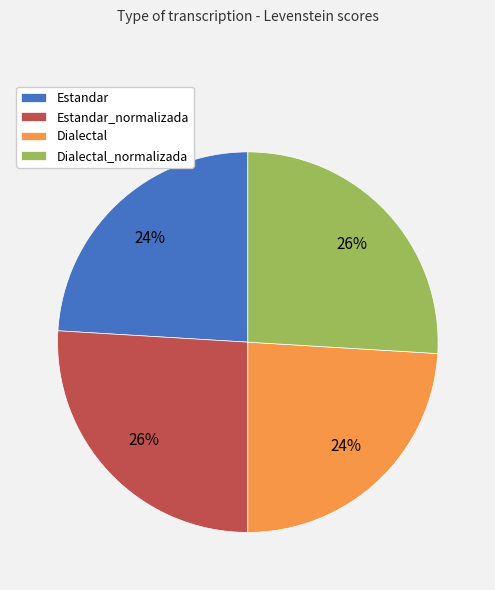

What is the ratio of the value at Dialectal_normalizada to the value at Estandar?

1.1